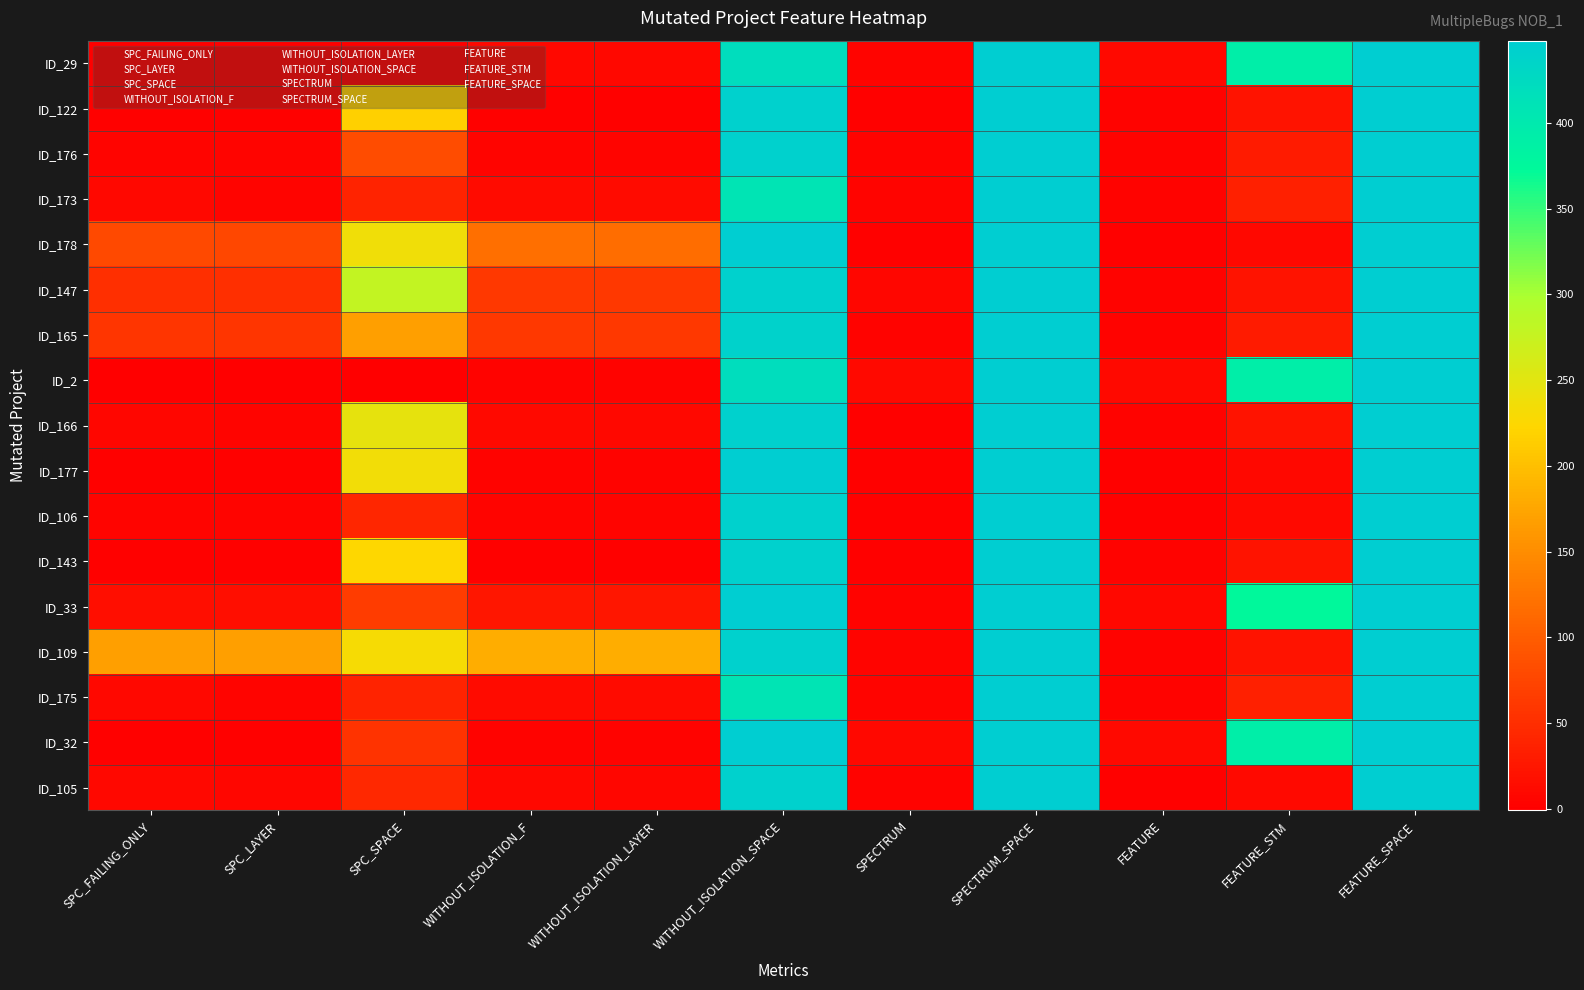

At which category does the chart reach its peak across all series?

SPECTRUM_SPACE